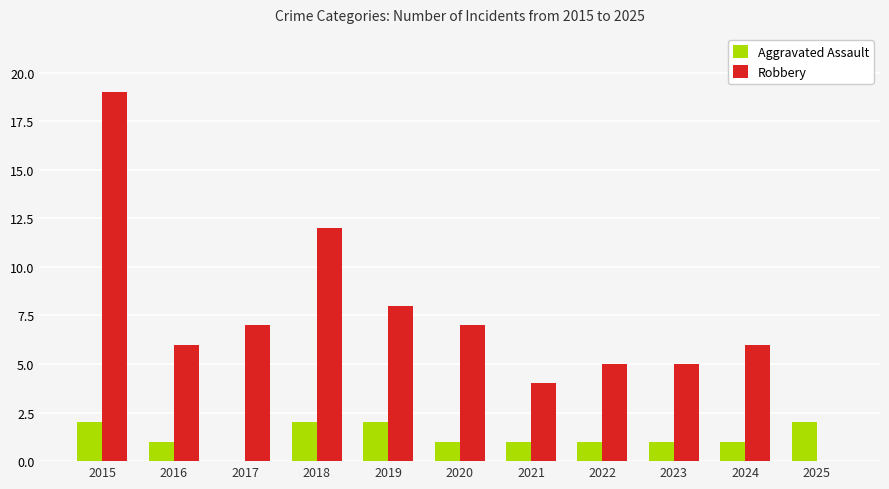

How many data points does each series have?

11